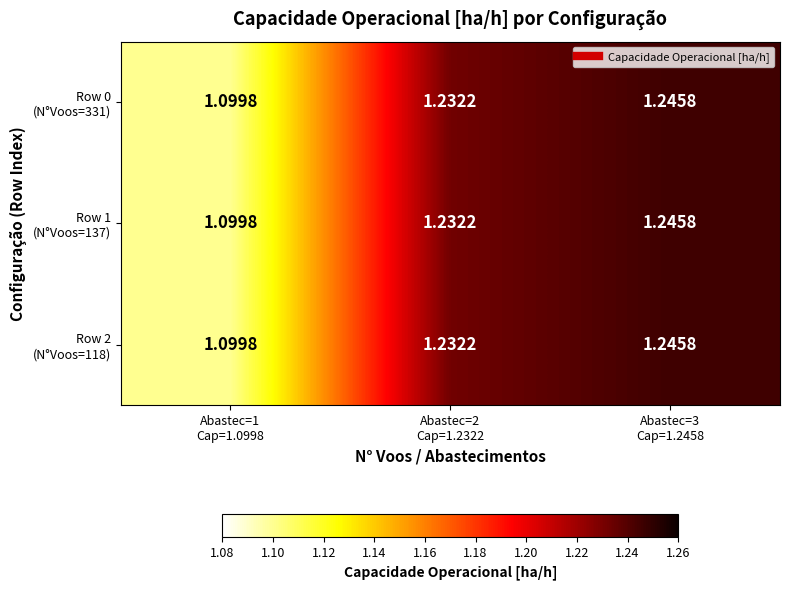

Between Abastec=1
Cap=1.0998 and Abastec=3
Cap=1.2458, which is larger?

Abastec=3
Cap=1.2458